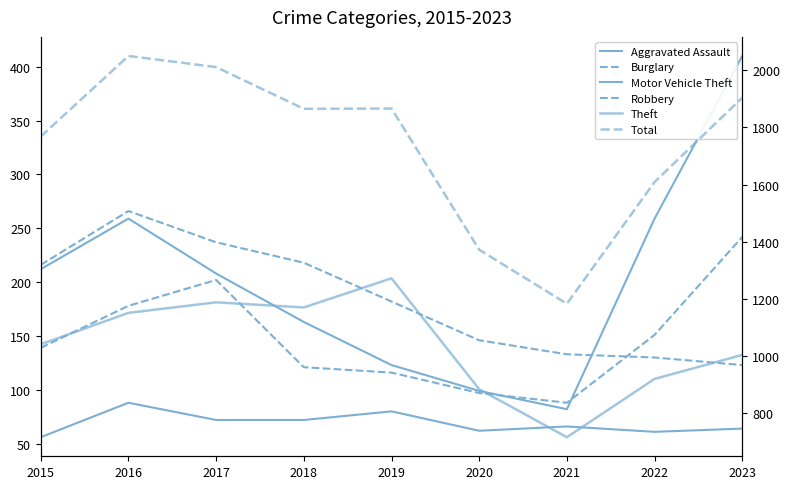

Reading left to right, list all the values displayed in this chart.

Aggravated Assault: 56	88	72	72	80	62	66	61	64
Burglary: 216	266	237	218	182	146	133	130	123
Motor Vehicle Theft: 212	259	208	163	123	99	82	259	410
Robbery: 139	178	202	121	116	97	88	151	242
Theft: 1041	1151	1188	1170	1272	884	716	920	1004
Total: 1768	2050	2011	1865	1866	1372	1183	1609	1904